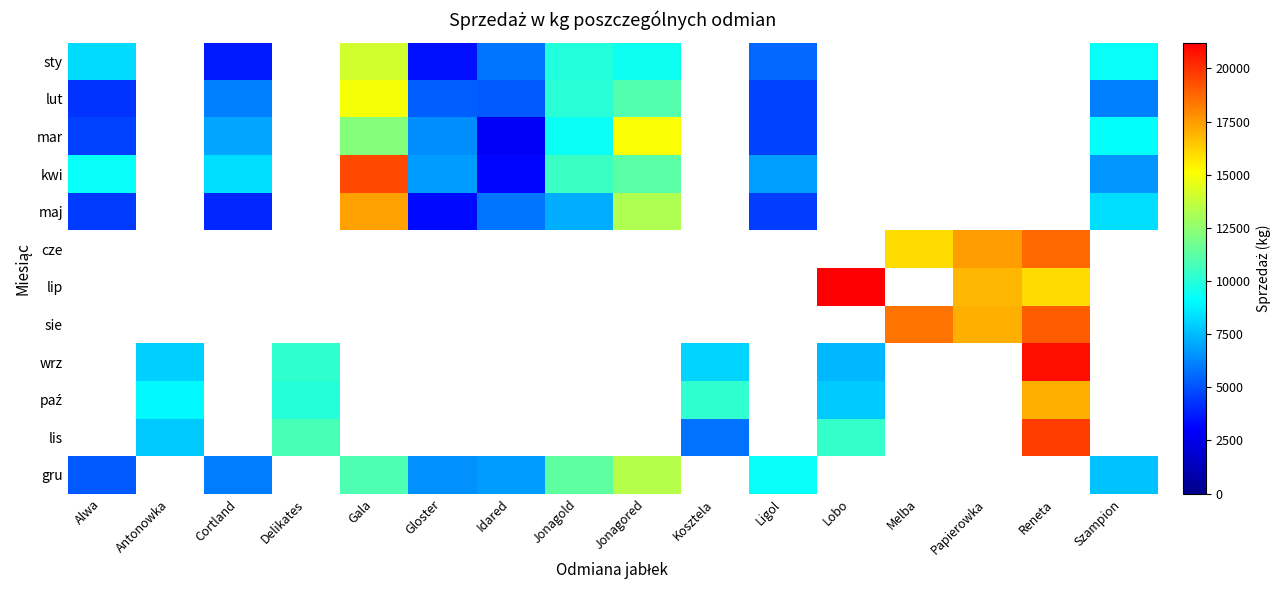

At Szampion, list the series in order from largest to smallest.

sty, mar, maj, kwi, lut, cze, lip, sie, wrz, paź, lis, gru